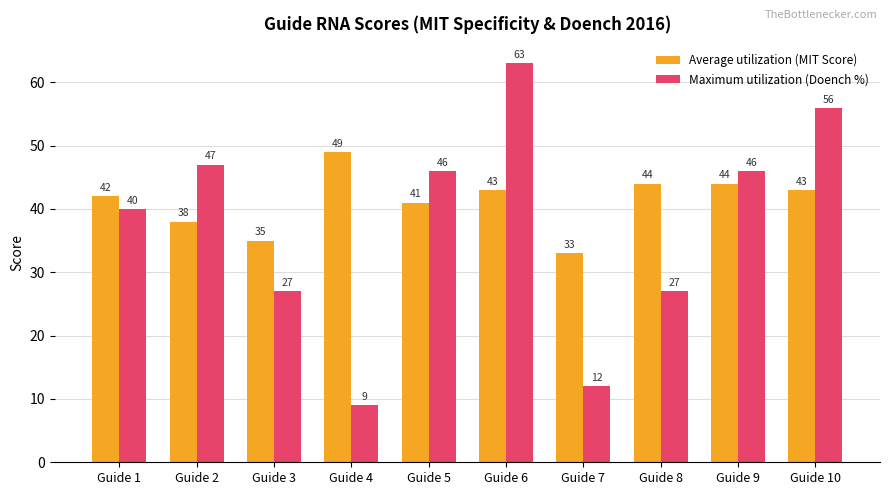

What is the lowest value of the Maximum utilization (Doench %) series?

9